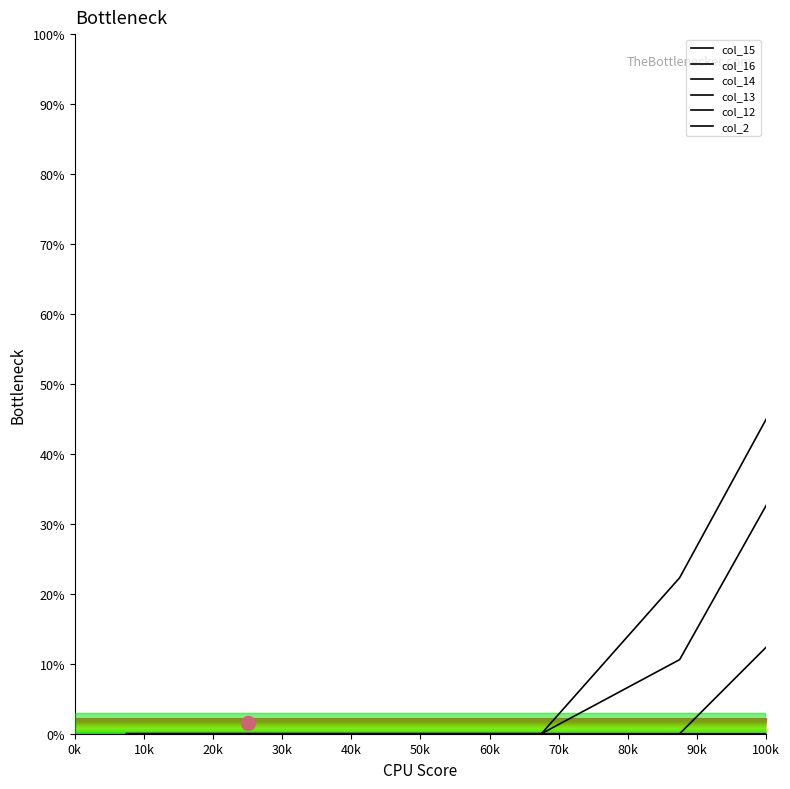

Does the chart have visible grid lines?

No